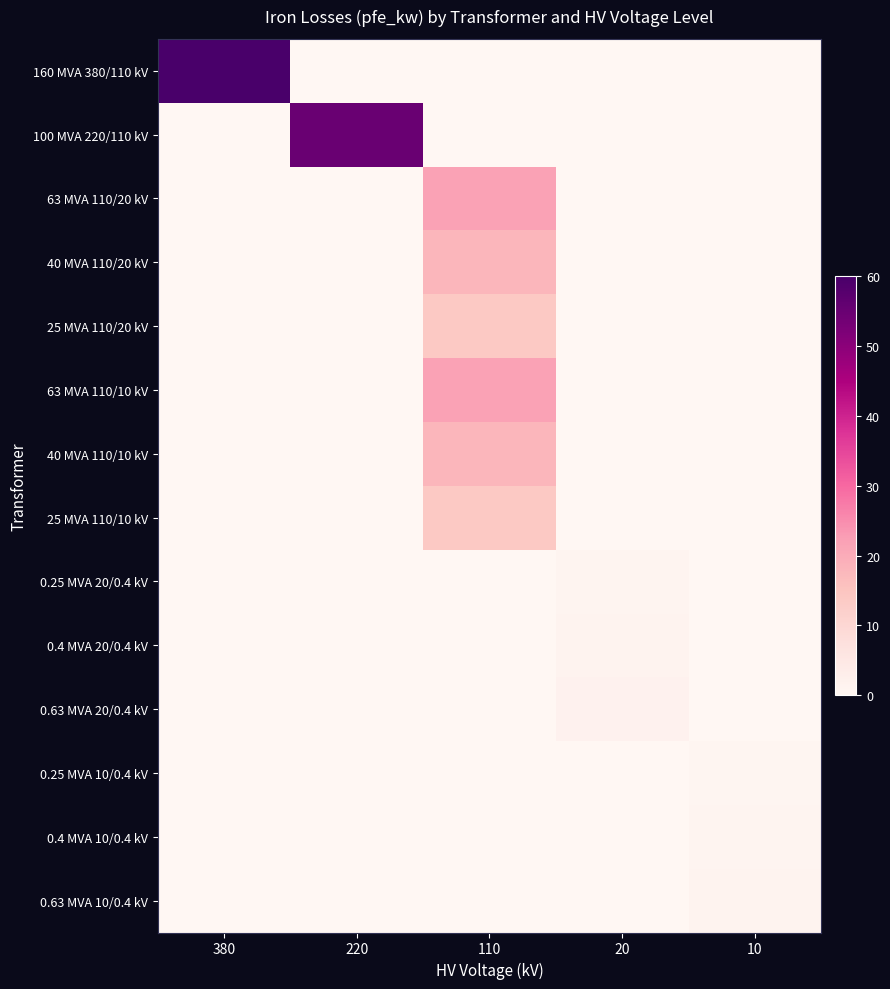

What is the spread (max minus min) of values at 110?

22.0